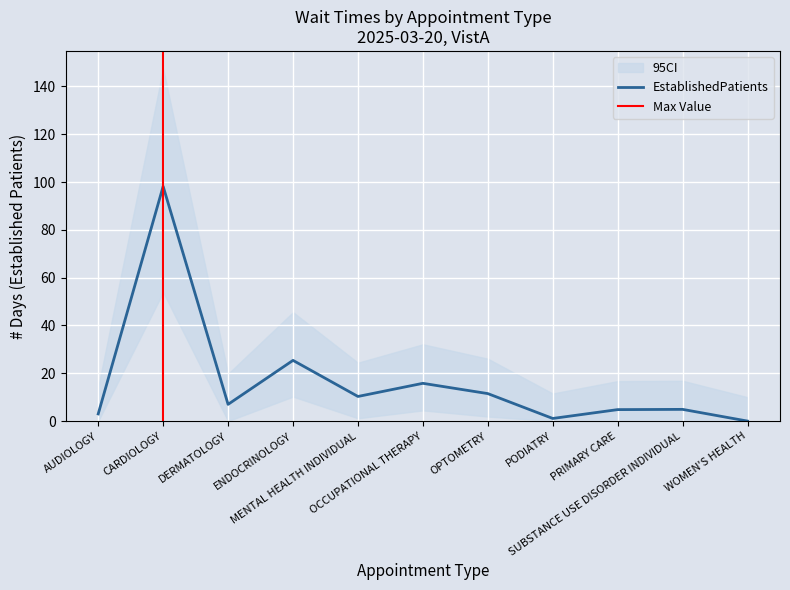

List the labels in order of value, largest first.

CARDIOLOGY, ENDOCRINOLOGY, OCCUPATIONAL THERAPY, OPTOMETRY, MENTAL HEALTH INDIVIDUAL, DERMATOLOGY, SUBSTANCE USE DISORDER INDIVIDUAL, PRIMARY CARE, AUDIOLOGY, PODIATRY, WOMEN'S HEALTH